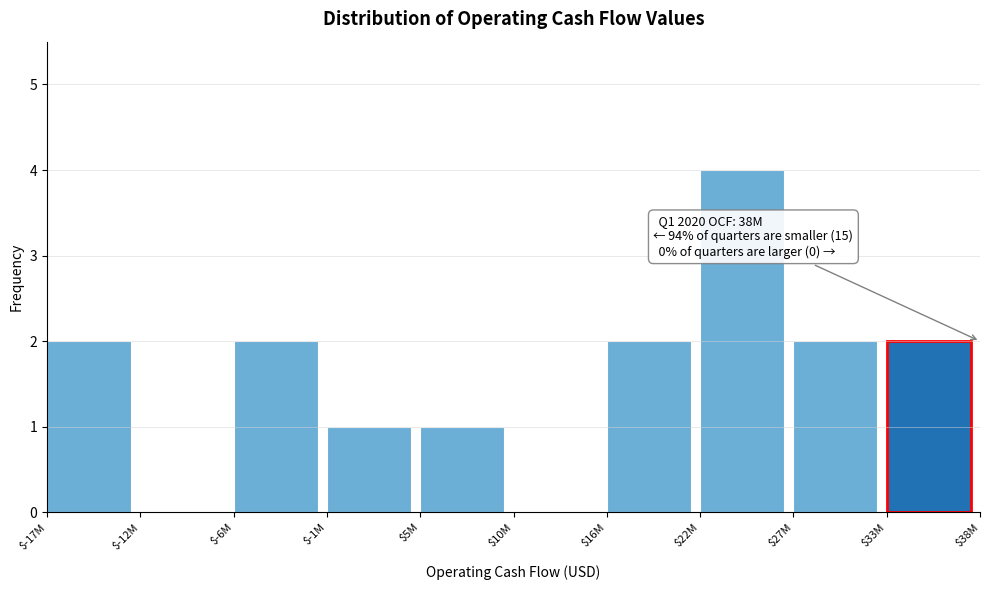

What value does the data have at $22M?

4